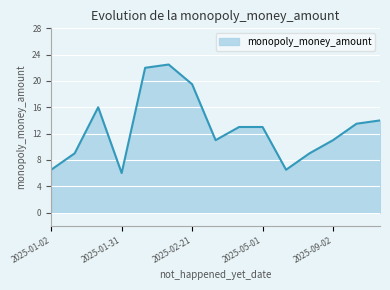

What is the difference between the maximum and minimum values?

16.5